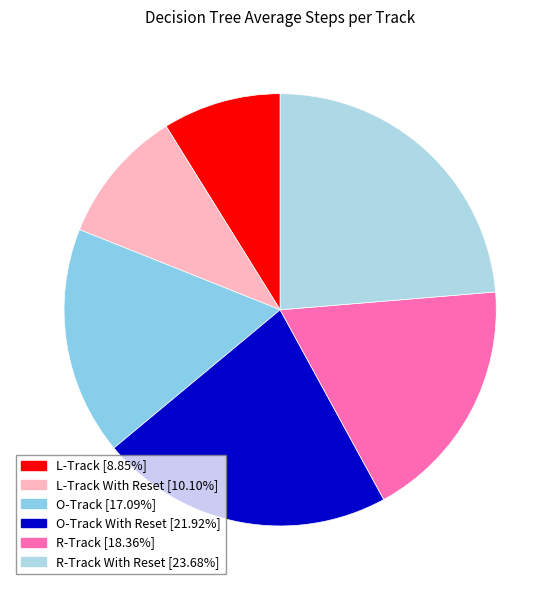

Which slice is the smallest?

L-Track